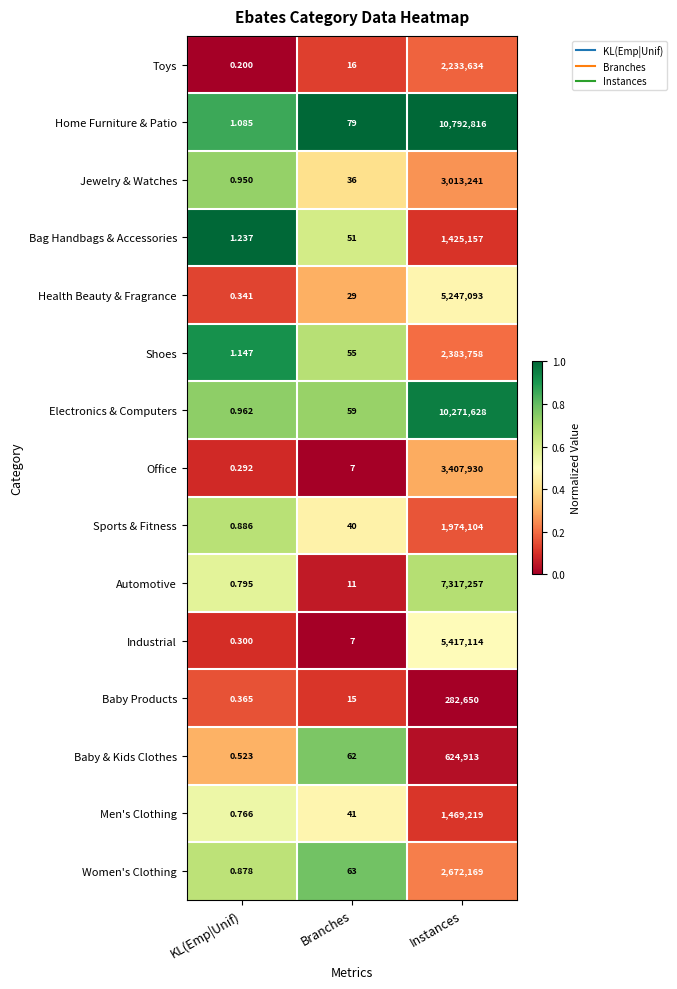

Rank the categories by Sports & Fitness value from lowest to highest.

KL(Emp|Unif), Branches, Instances